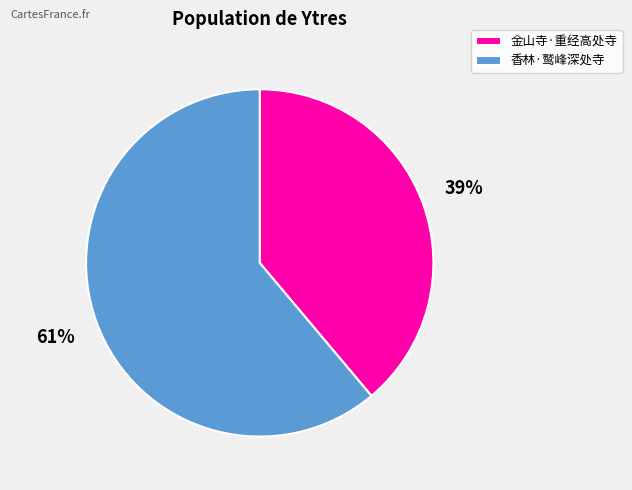

How many slices are in this pie chart?

2